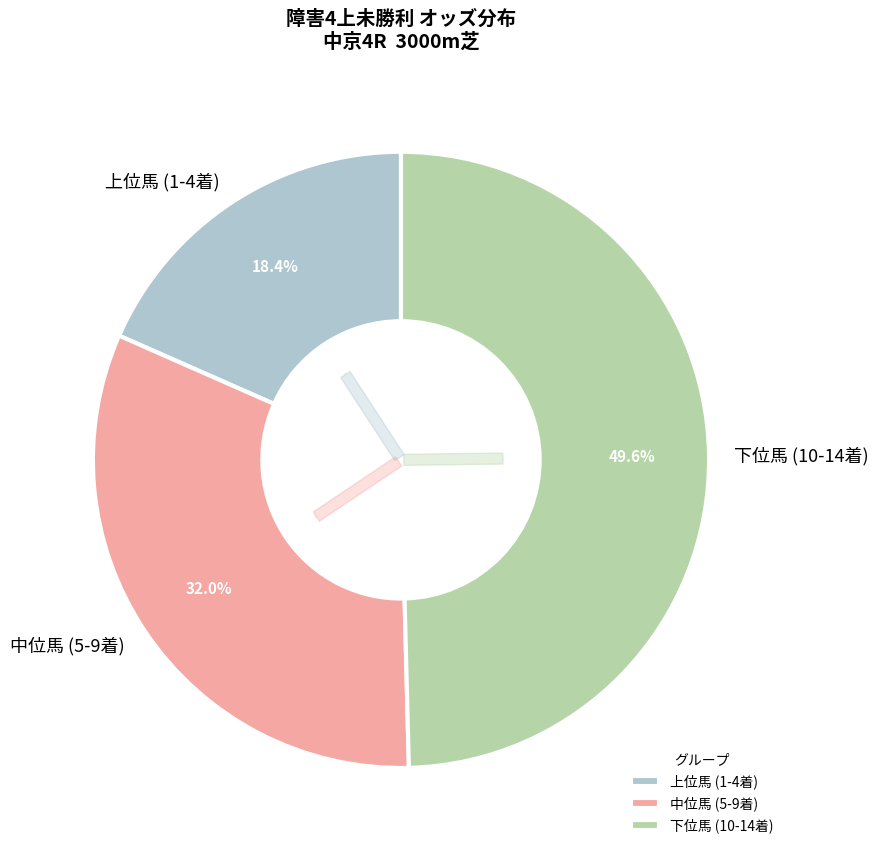

Does any single category account for the majority?

No